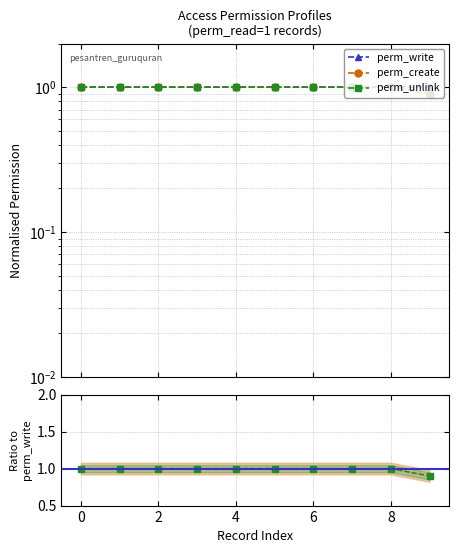

Which category has the lowest value across all series?

9